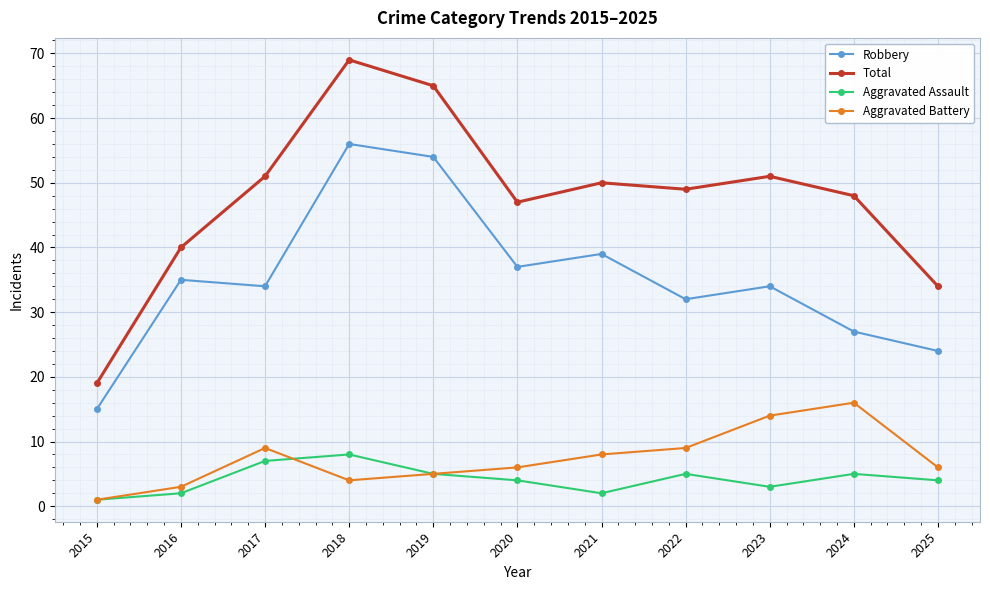

At which label is Aggravated Battery closest to 8?

2021